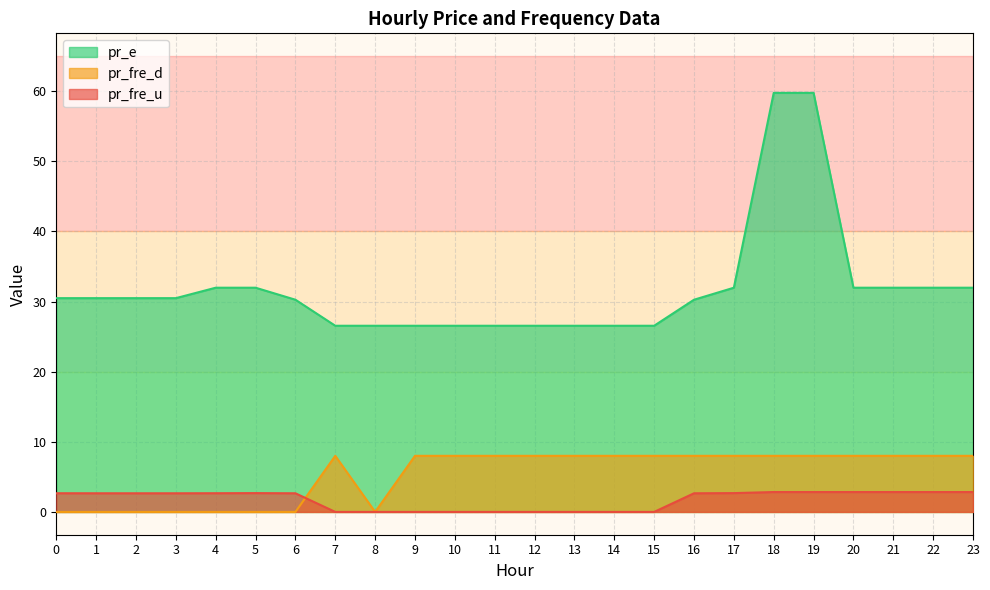

What value does the pr_e series have at 15?

26.5